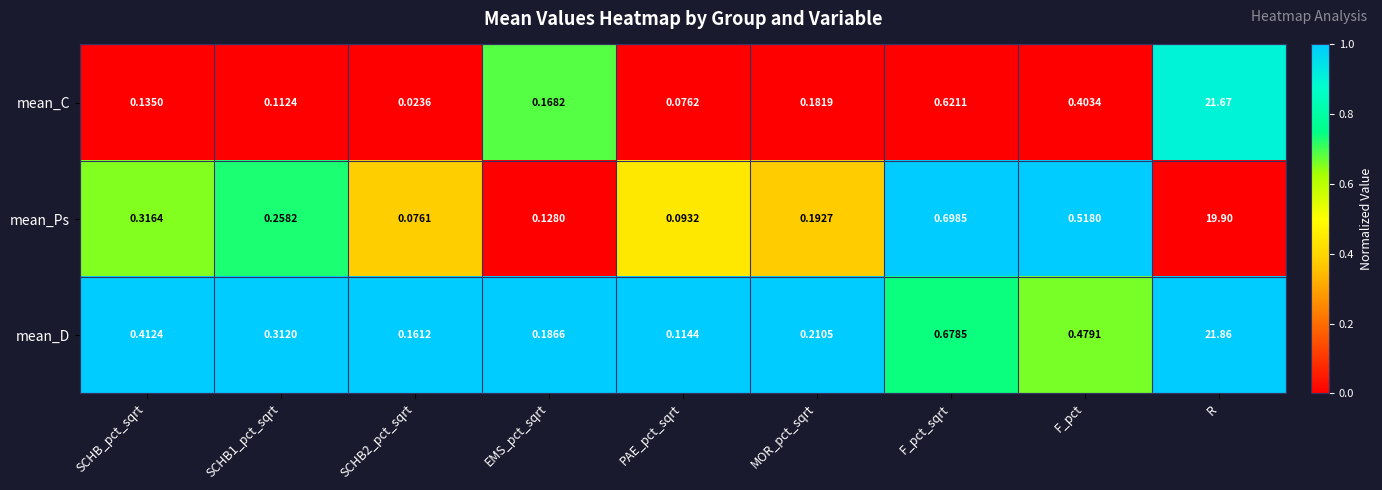

Which series has the largest total across all categories?

mean_D